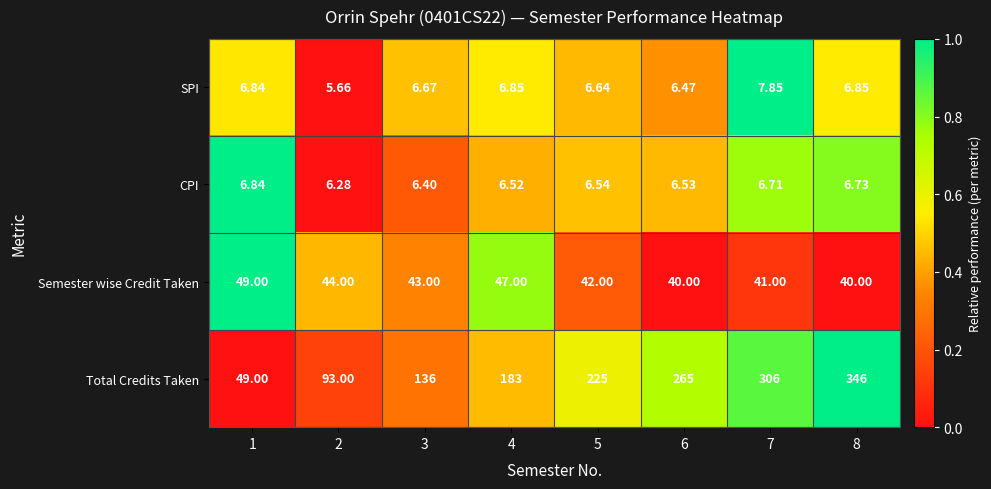

Which series has the widest spread of values?

Total Credits Taken